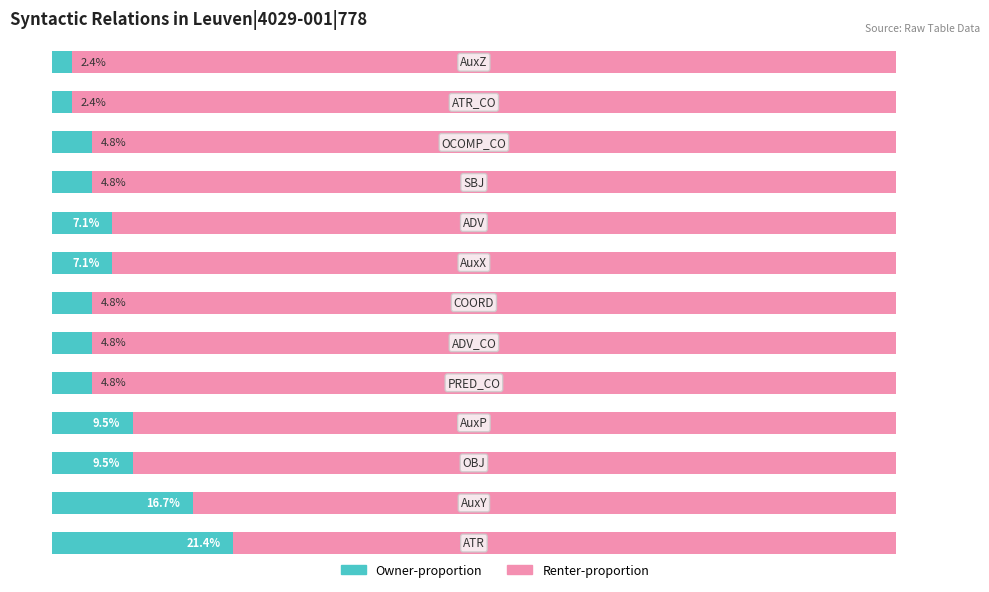

The Count (Owner) series shows 5.9 at 2. True or false?

False